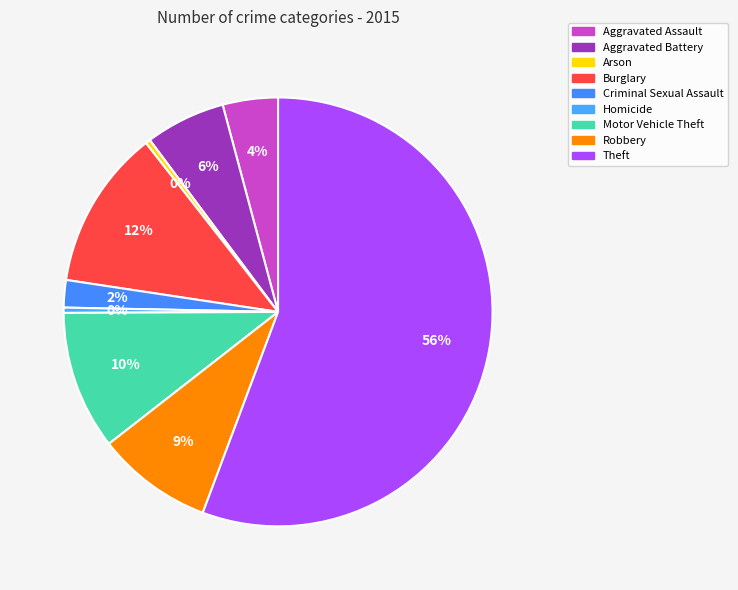

How many slices are in this pie chart?

9